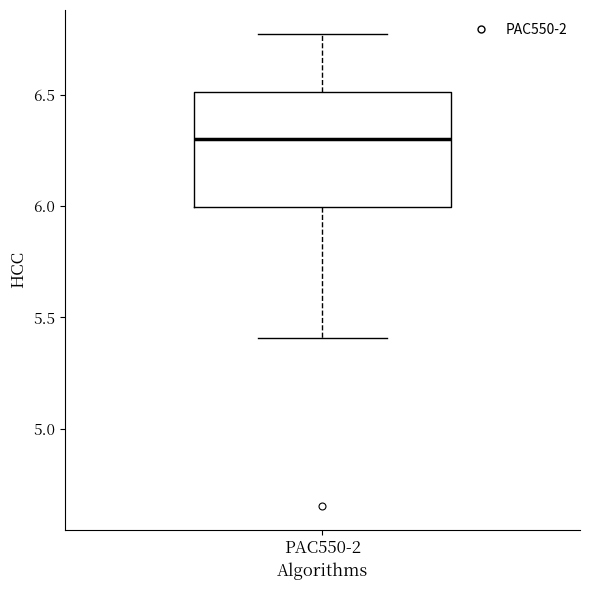

Read this box plot against the y-axis: the position of the median line, the range covered by the box, and the ends of both whiskers. The values are not printed on the chart, so give them approximately, as read against the axis.

median 6.30, box 6.00 to 6.50, whiskers 5.40 to 6.75